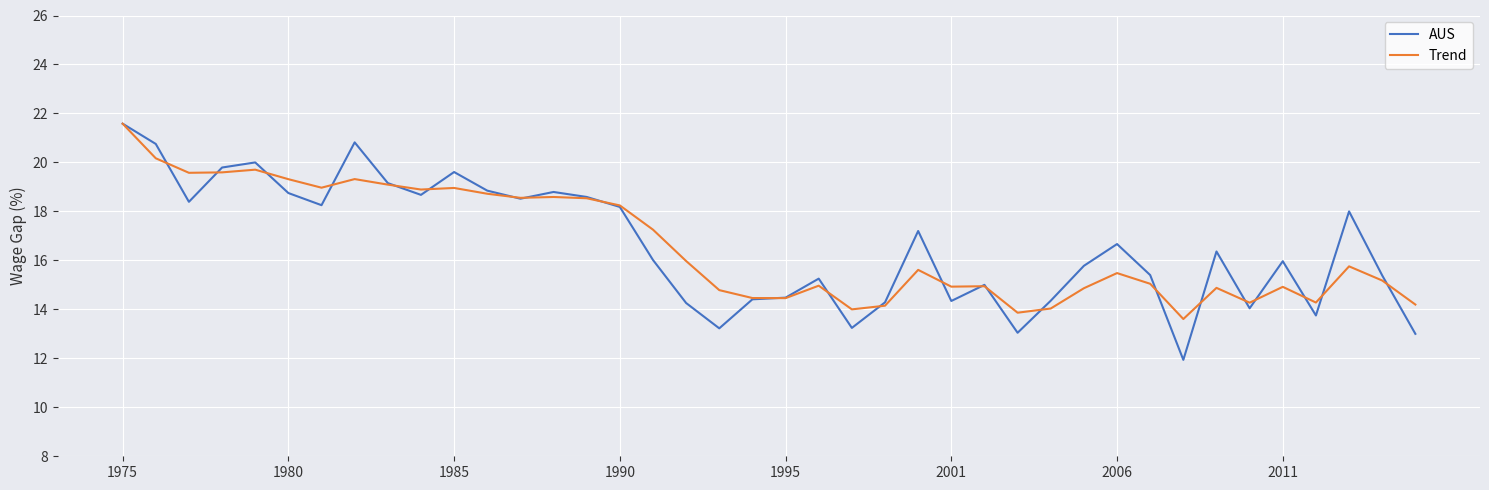

Which series has the largest range (max minus min)?

AUS